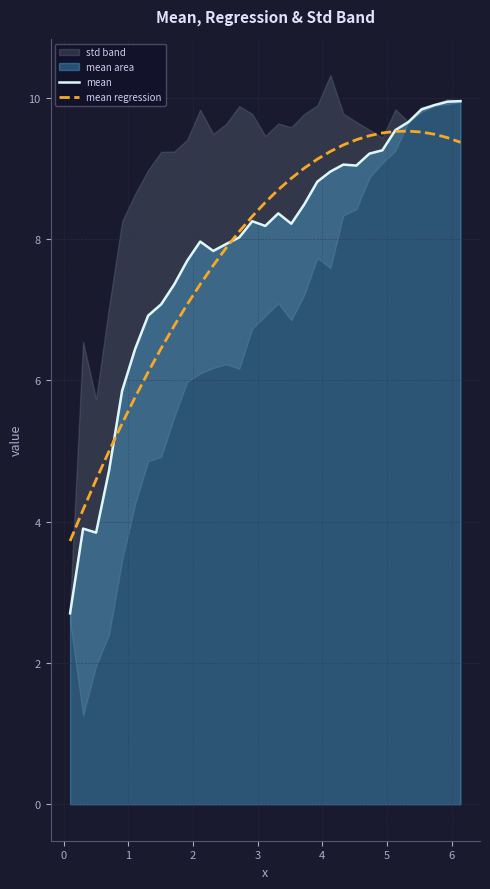

What is the lowest value of the mean series?

2.7